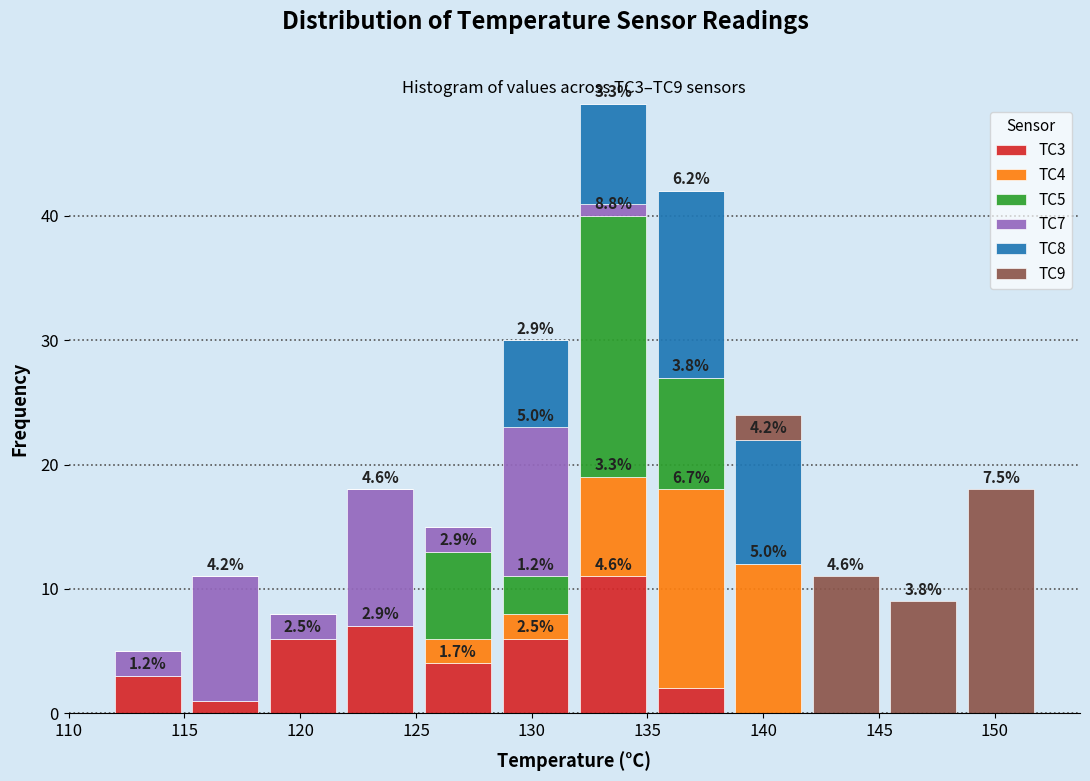

Which range on the x-axis has the tallest stacked bar (by total height)?

132.0 to 135.0